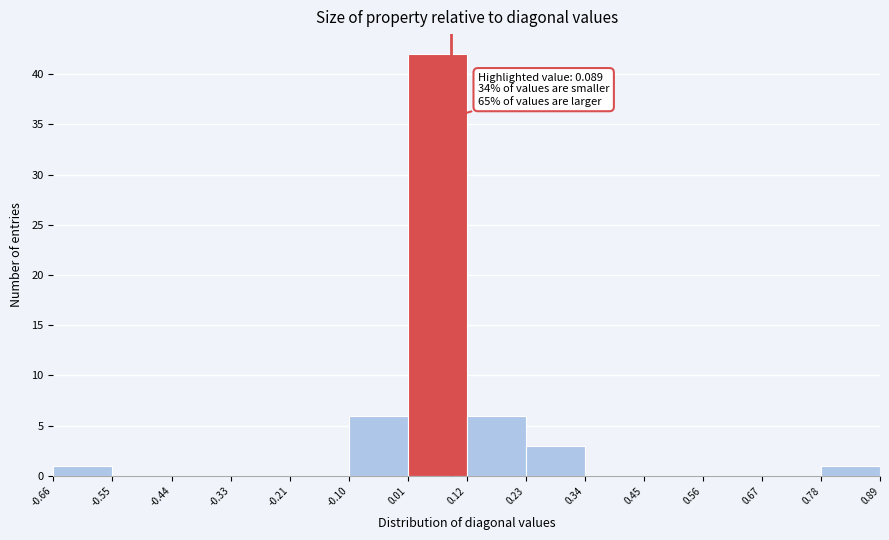

Over which range of the x-axis is the bar tallest?

0.01 to 0.12